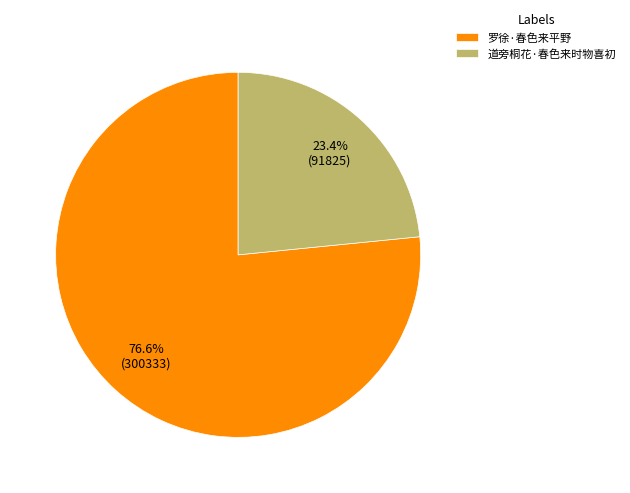

To the nearest percent, what is the difference between the largest and smallest slice percentages?

53%